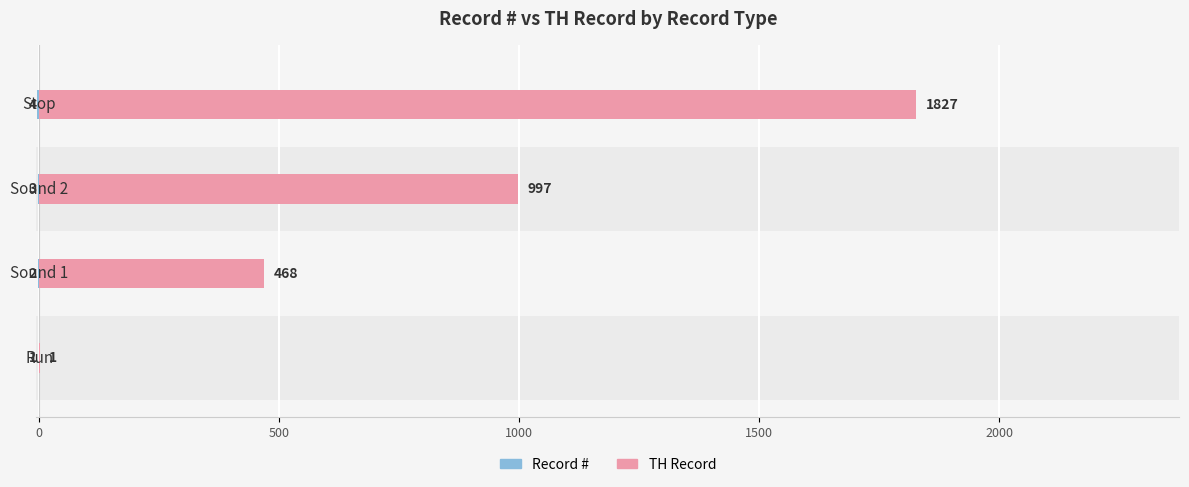

How many data points in TH Record are less than 997?

2